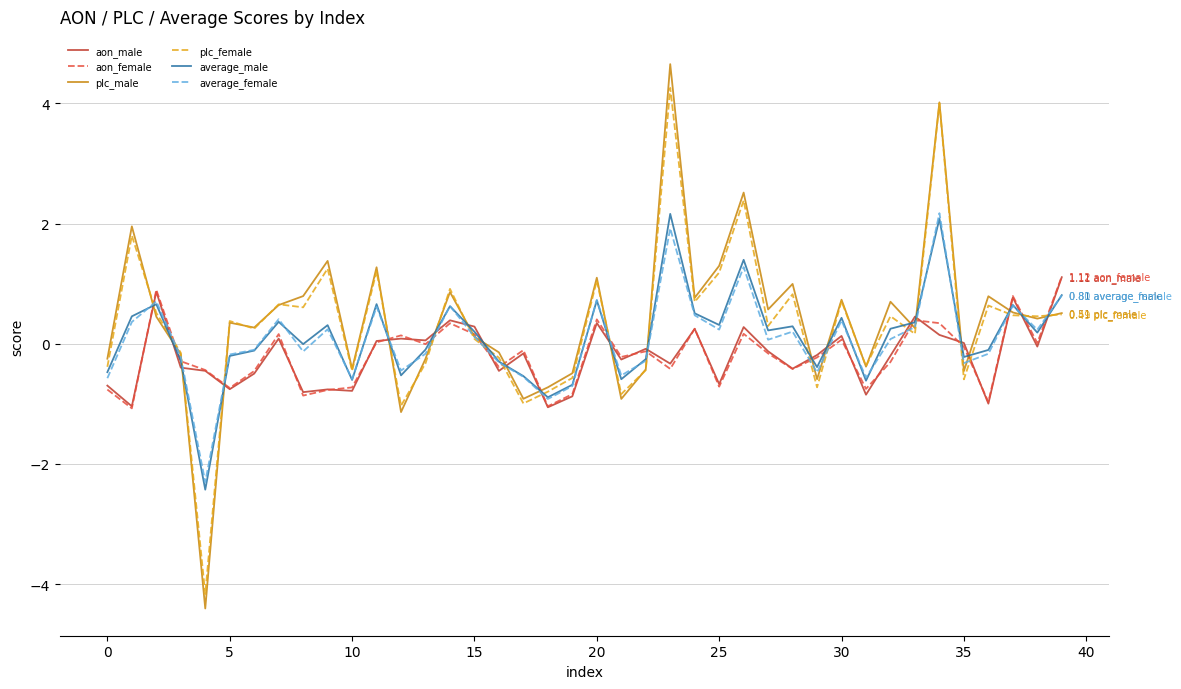

Which series ends up on top after the final intersection of aon_male and average_female?

aon_male